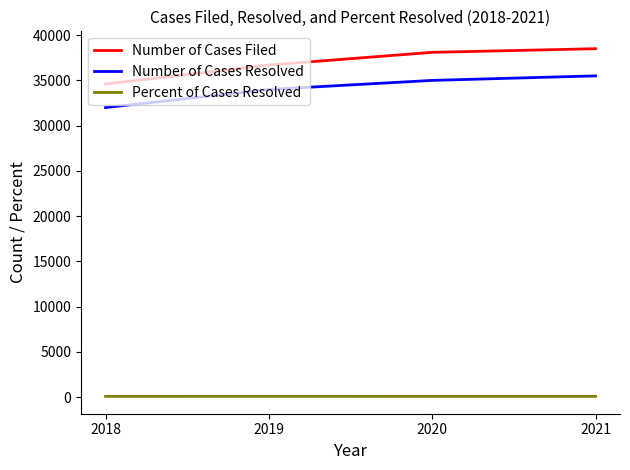

Is it true that Number of Cases Filed equals 38500 at 2021?

True